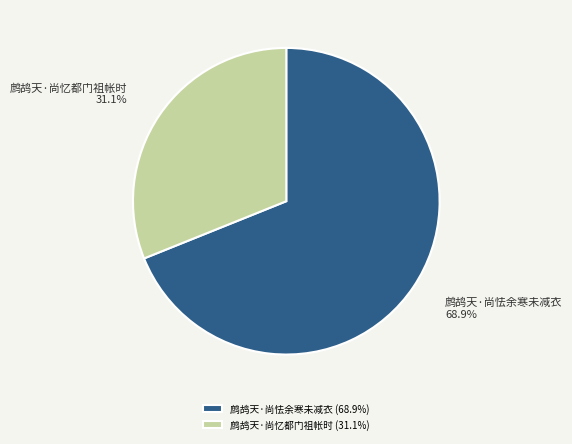

Which slice is the smallest?

鹧鸪天·尚忆都门祖帐时